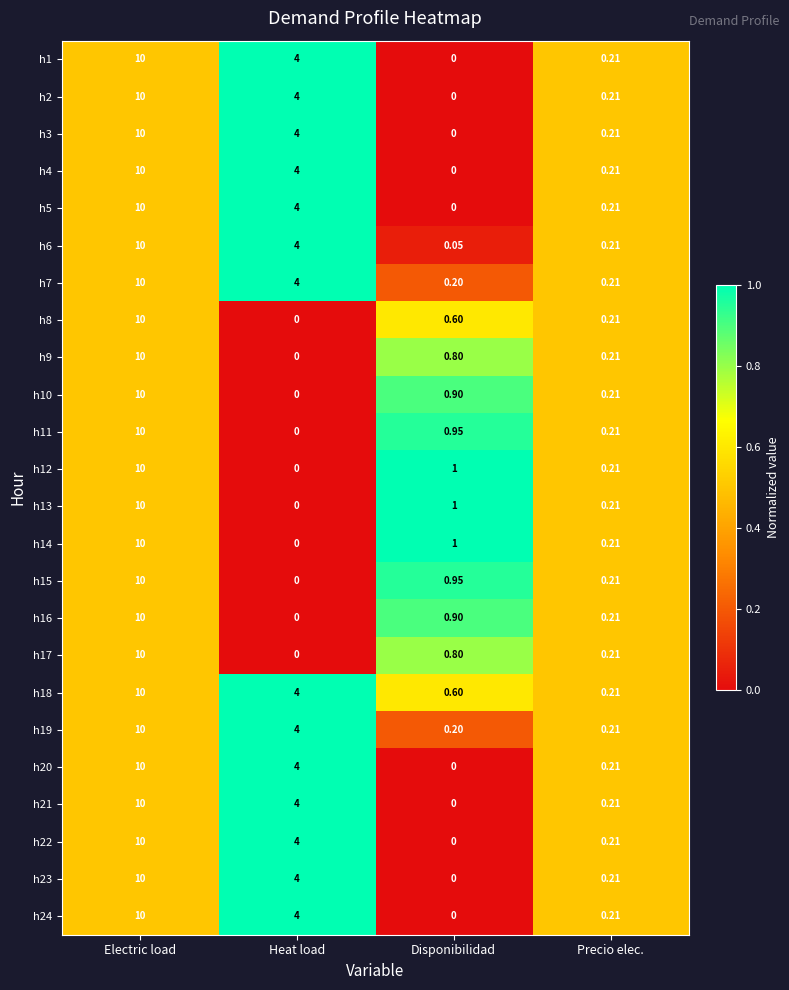

At how many categories does at least one series exceed 0?

4